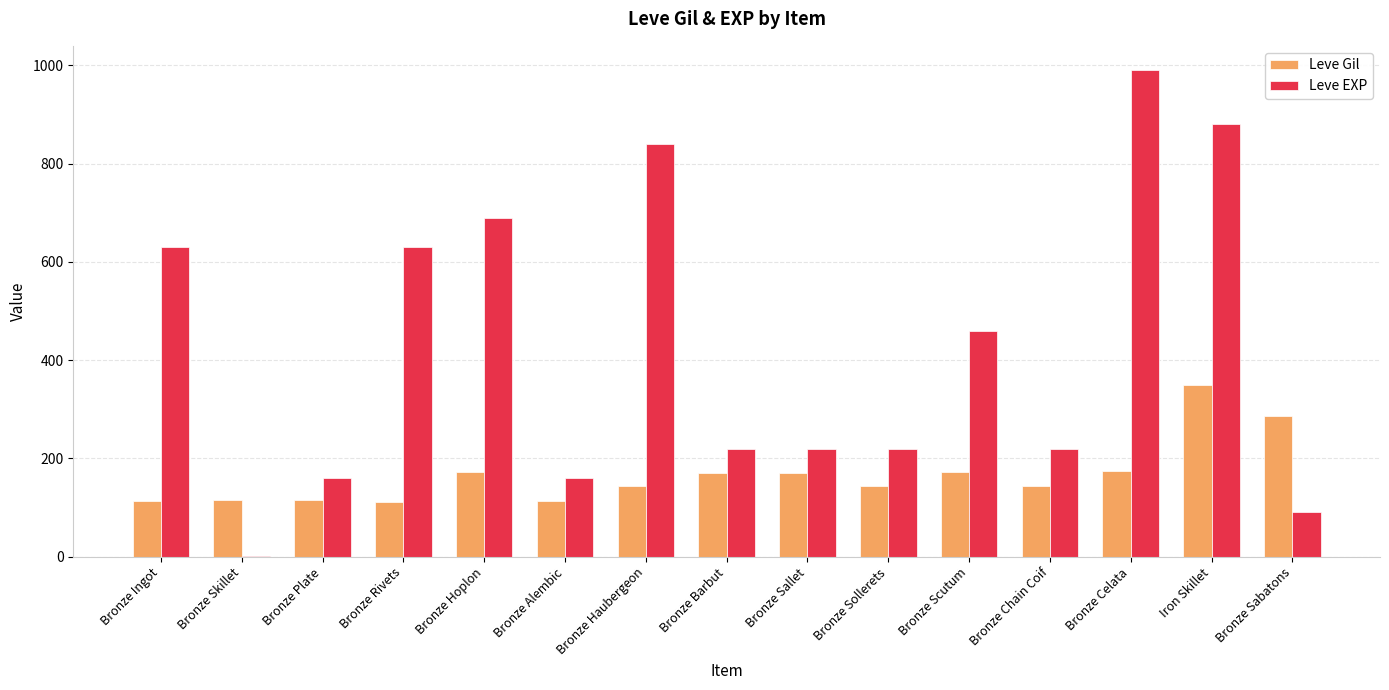

What is the total value across all series at Bronze Hoplon?

863